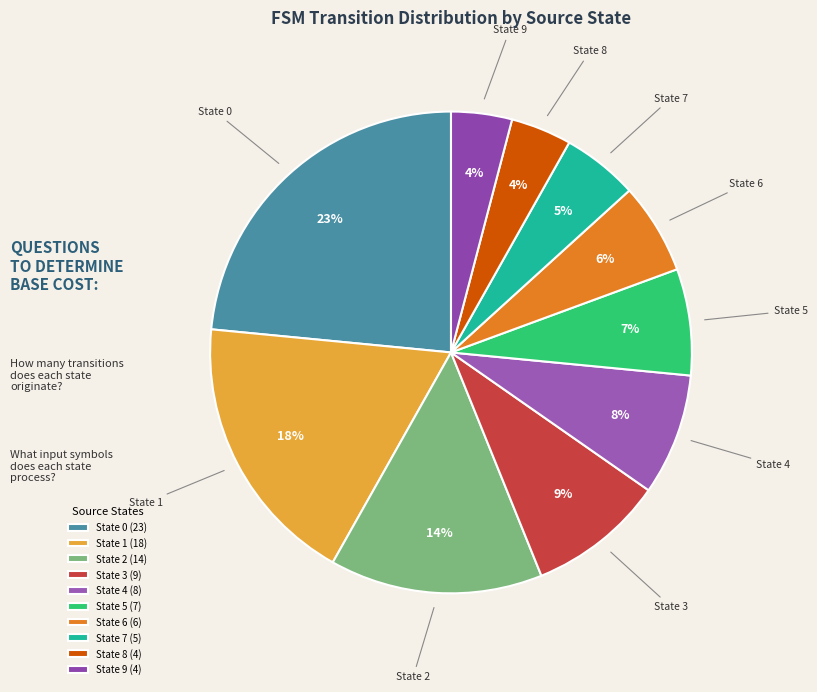

True or false: State 1 accounts for 32% of the total.

False